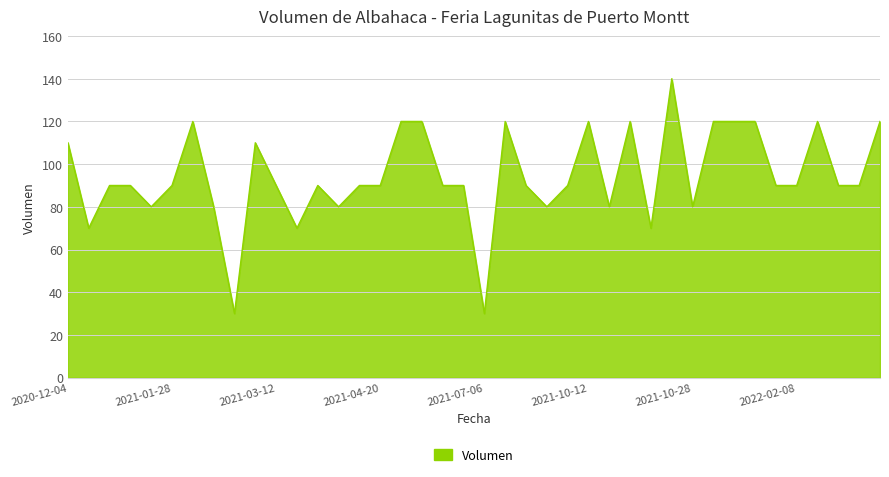

What is the maximum value shown in the chart?

140